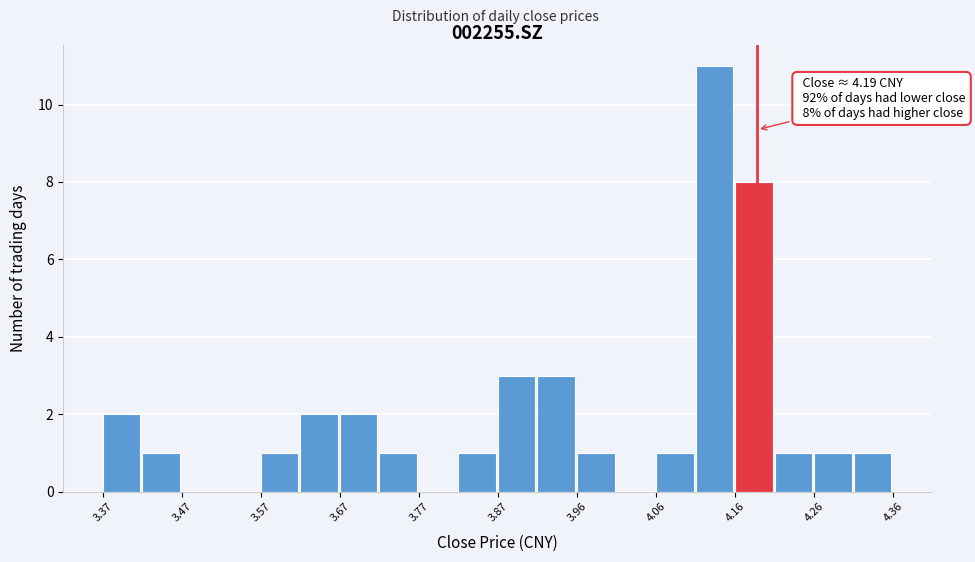

Which range on the x-axis has the tallest bar?

4.11 to 4.16